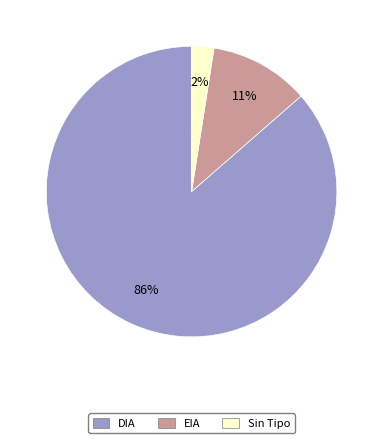

To the nearest percent, what is the average slice percentage?

33%